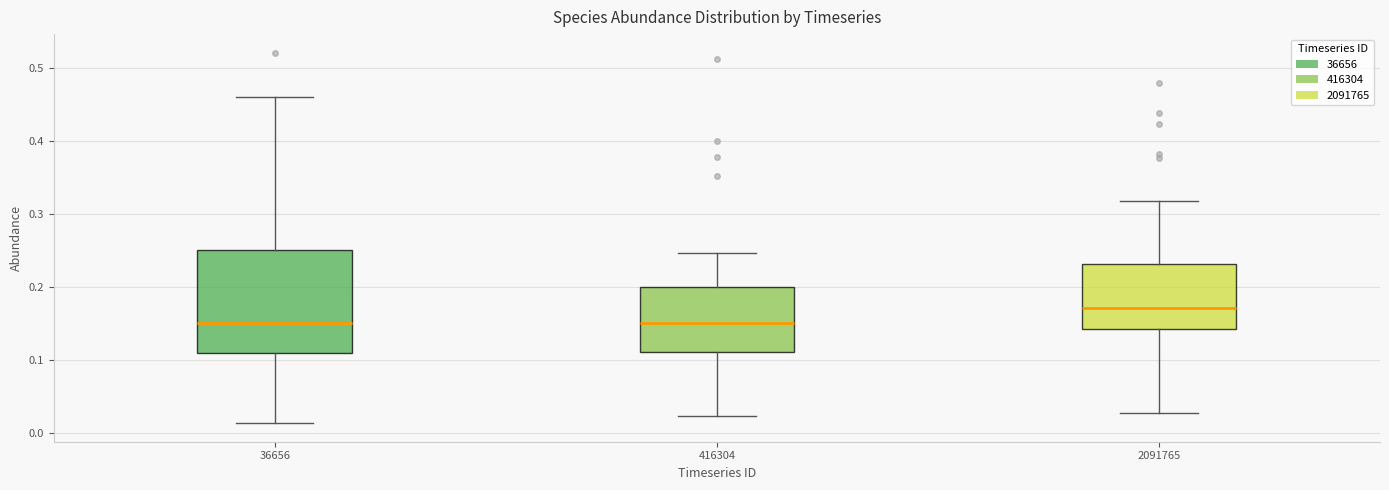

Where does the upper whisker of the box at x = 36656 end on the y-axis? The values are not printed on the chart, so give them approximately, as read against the axis.

0.46